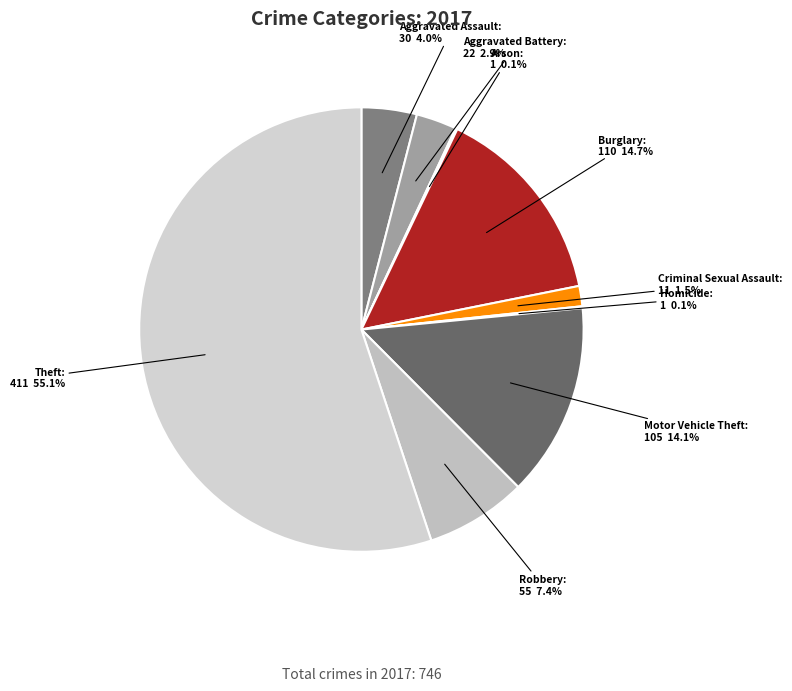

The Theft slice represents 47% of the pie. True or false?

False